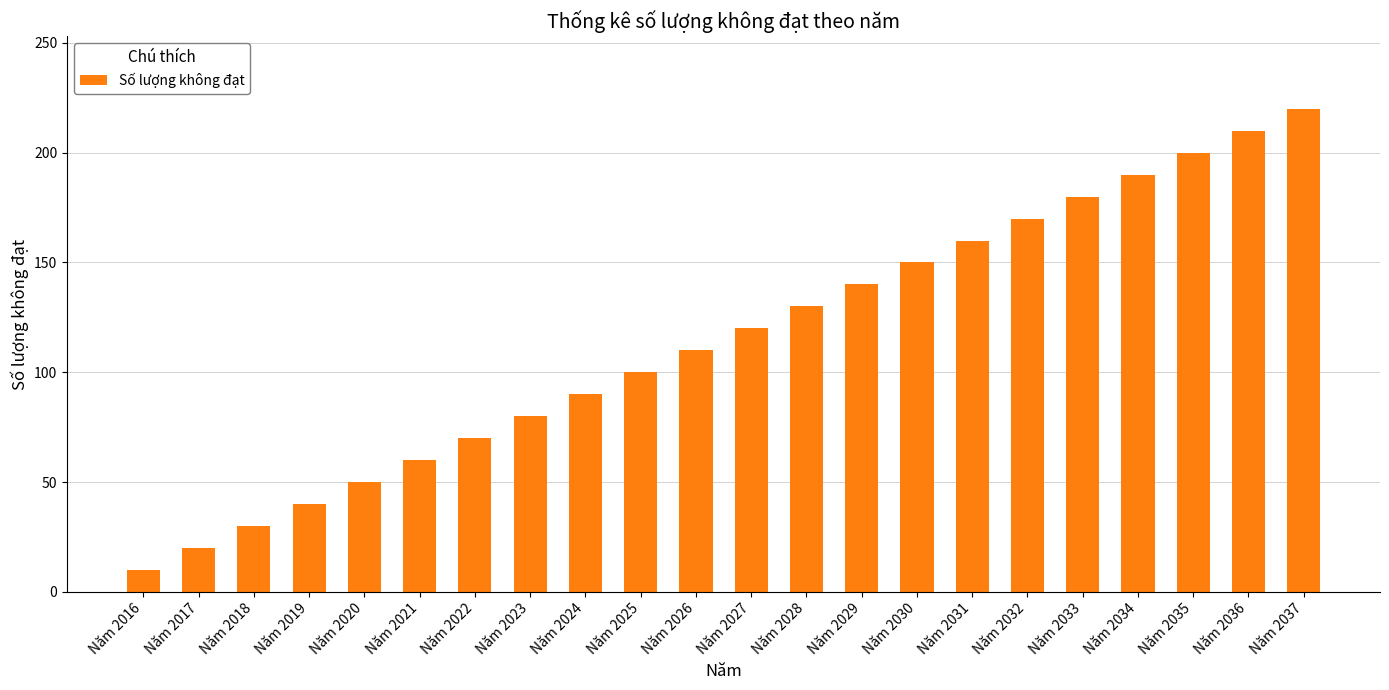

Does the chart contain any negative values?

No